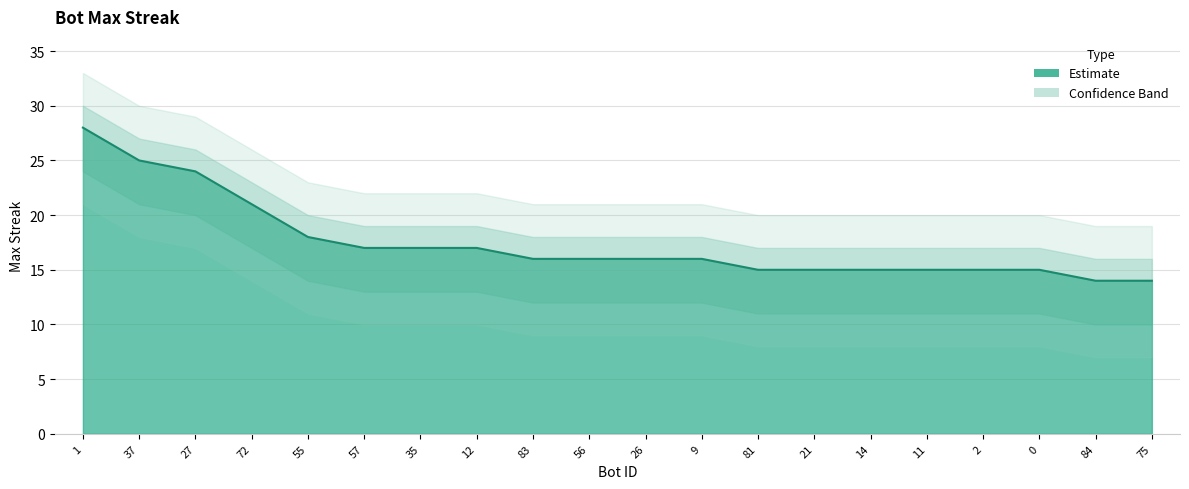

Is it true that the value at 0 is 15?

True